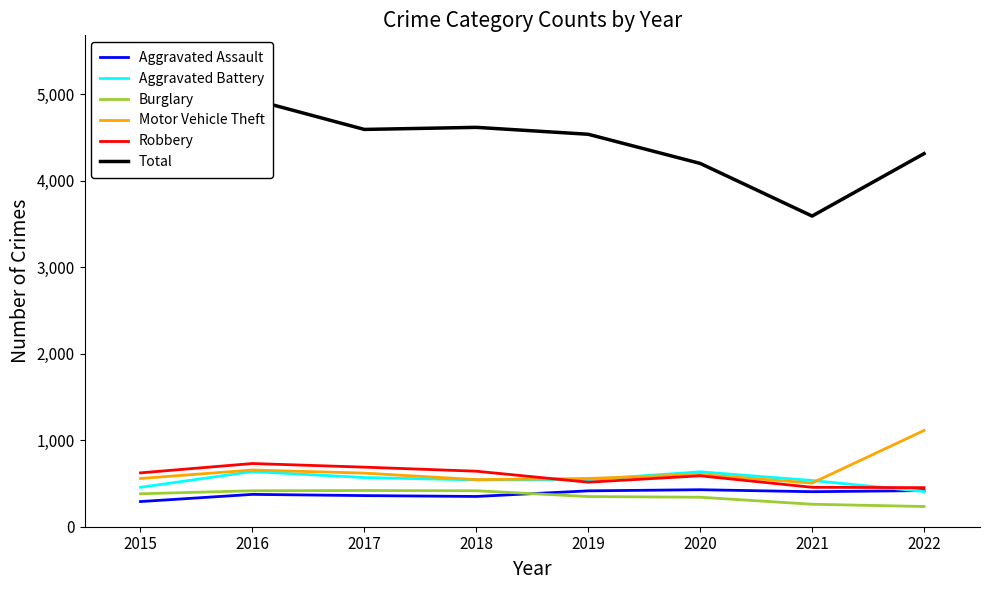

How many interior local valleys does the Motor Vehicle Theft series have?

2